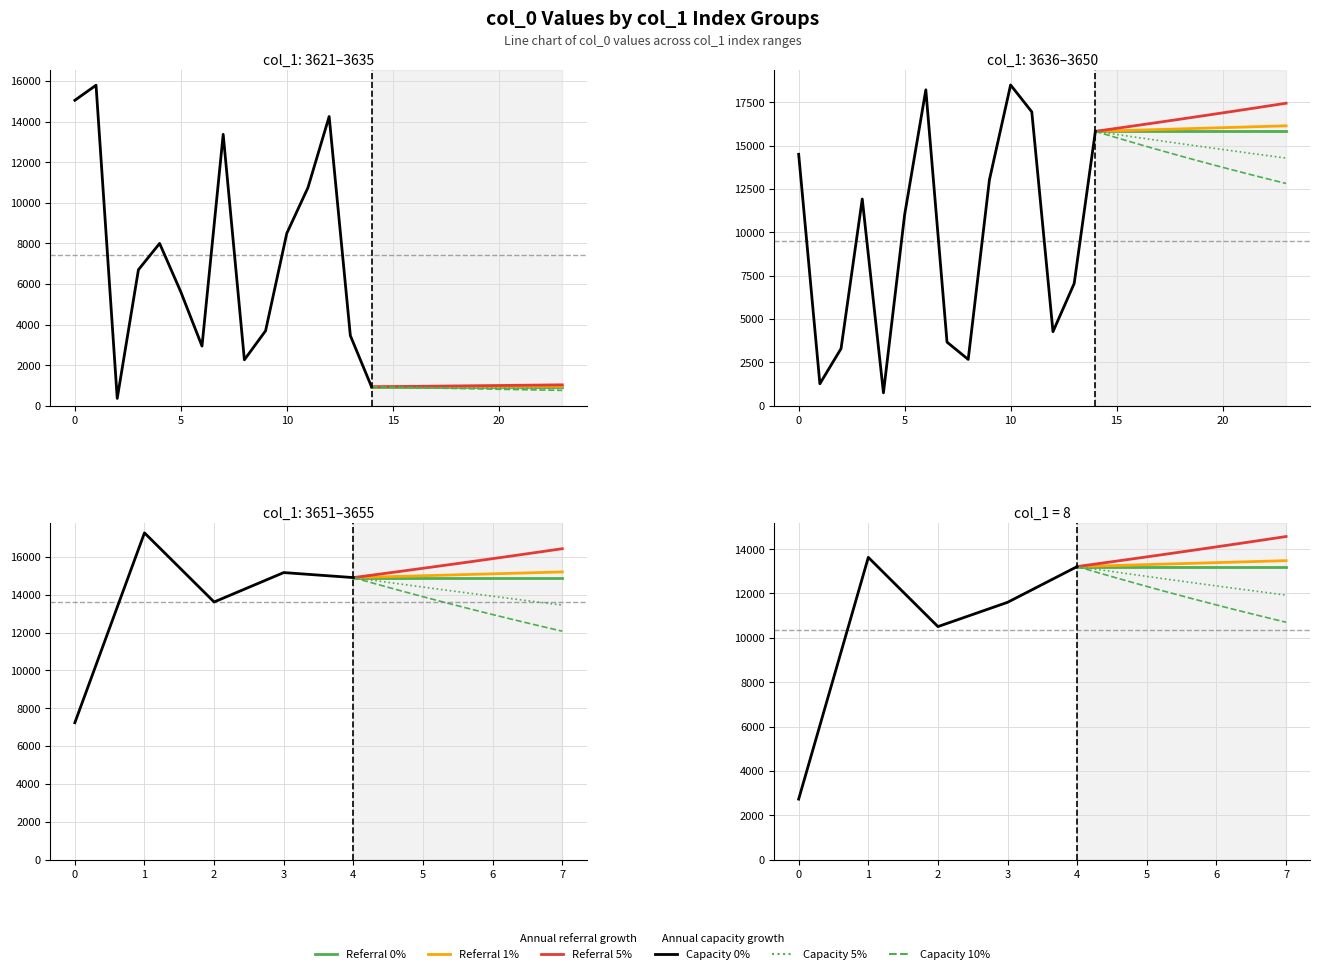

Reading left to right, extract all data points from this chart.

col_0_group1: 15051	15794	360	6700	7998	5610	2938	13372	2263	3692	8493	10748	14252	3455	934	14495	1266	3294	11917	743
col_0_group2: 11009	18210	3666	2670	13015	18491	16940	4269	7044	15817	7233	17268	13615	15170	14904	2726	13628	10506	11601	13214